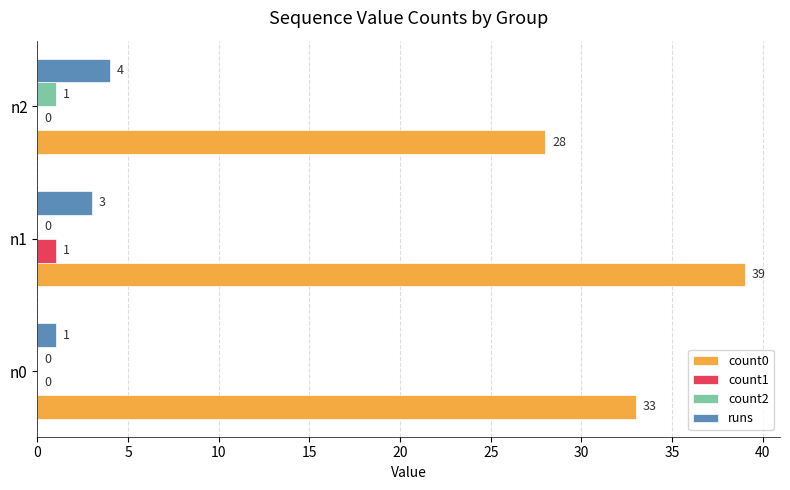

Read the count0 value at n1.

39